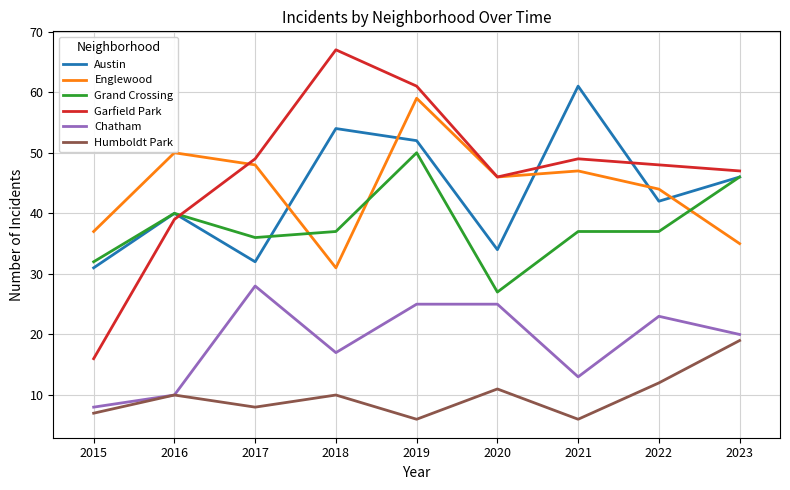

Which series has the largest total across all categories?

Garfield Park